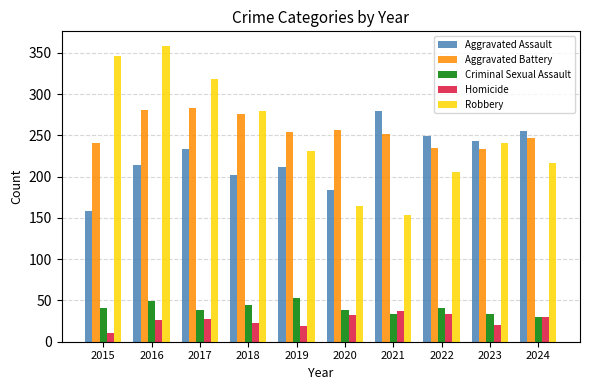

At which category does the chart reach its minimum across all series?

2015